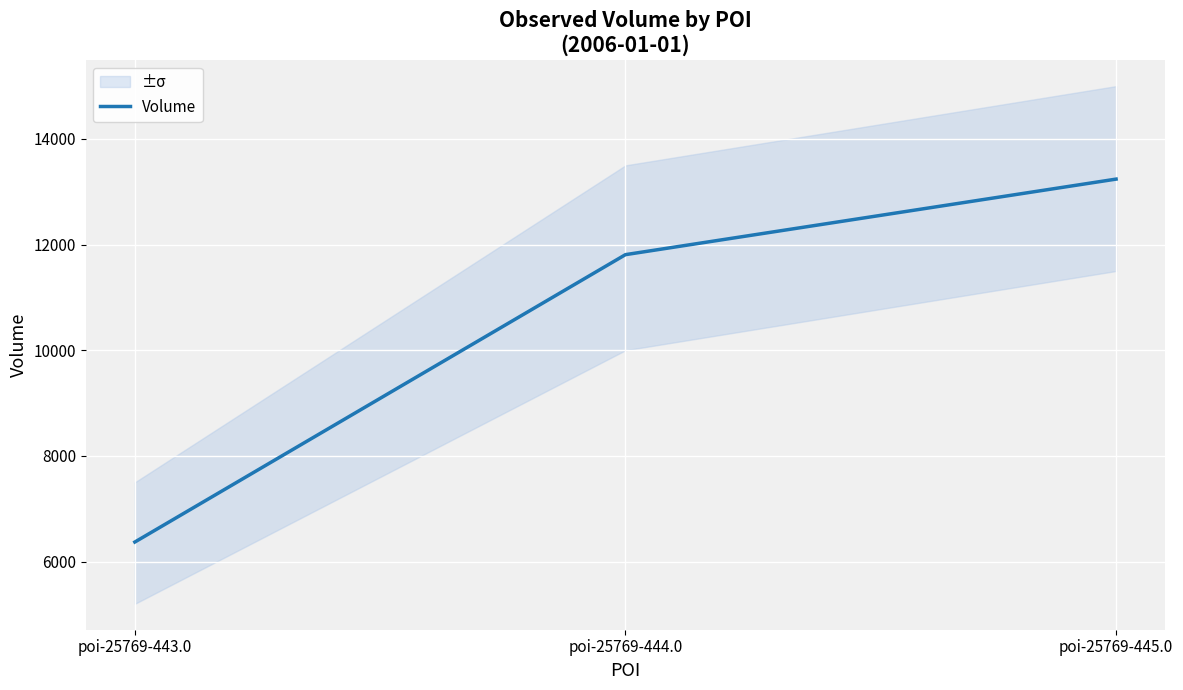

List the labels in order of value, smallest first.

poi-25769-443.0, poi-25769-444.0, poi-25769-445.0